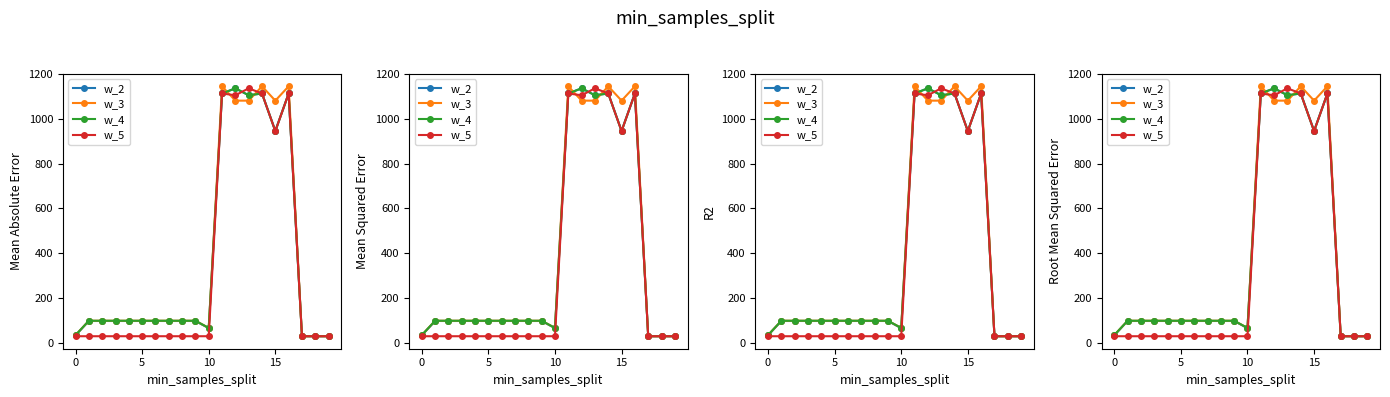

What is the total value across all series at 8?

326